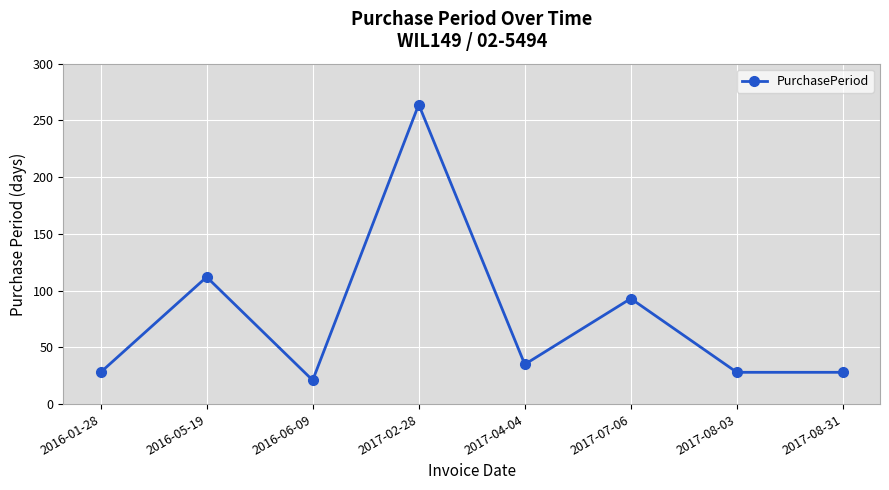

At which category does the data reach its first local valley?

2016-06-09